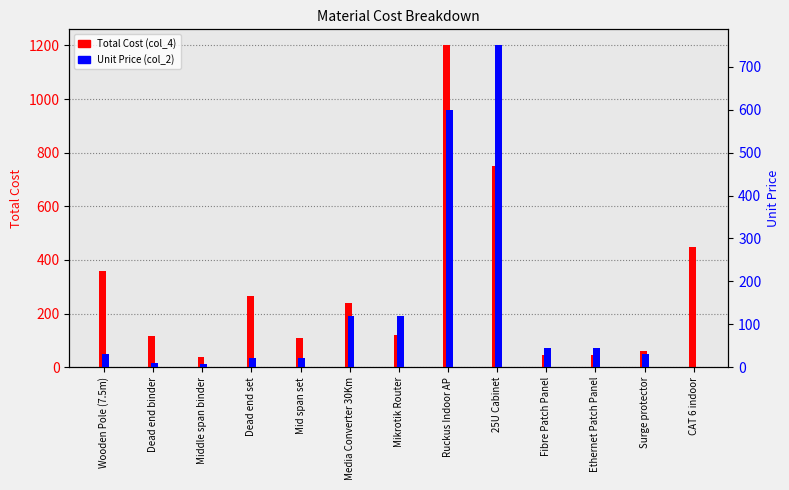

Reading right to left, extract all data points from this chart.

Total Cost (col_4): CAT 6 indoor=450.0	Surge protector=60.0	Ethernet Patch Panel=45.0	Fibre Patch Panel=45.0	25U Cabinet=750.0	Ruckus Indoor AP=1200.0	Mikrotik Router=120.0	Media Converter 30Km=240.0	Mid span set=110.0	Dead end set=264.0	Middle span binder=36.6	Dead end binder=114.7	Wooden Pole (7.5m)=360.0
Unit Price (col_2): CAT 6 indoor=1.5	Surge protector=30.0	Ethernet Patch Panel=45.0	Fibre Patch Panel=45.0	25U Cabinet=750.0	Ruckus Indoor AP=600.0	Mikrotik Router=120.0	Media Converter 30Km=120.0	Mid span set=22.0	Dead end set=22.0	Middle span binder=7.3	Dead end binder=9.6	Wooden Pole (7.5m)=30.0